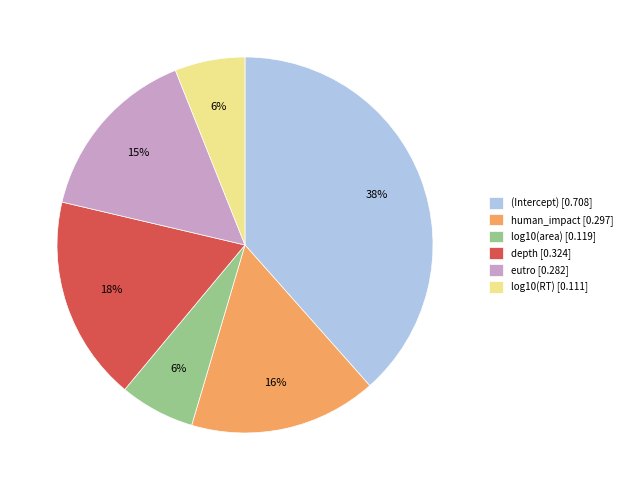

Does log10(area) represent more than half of the total?

No